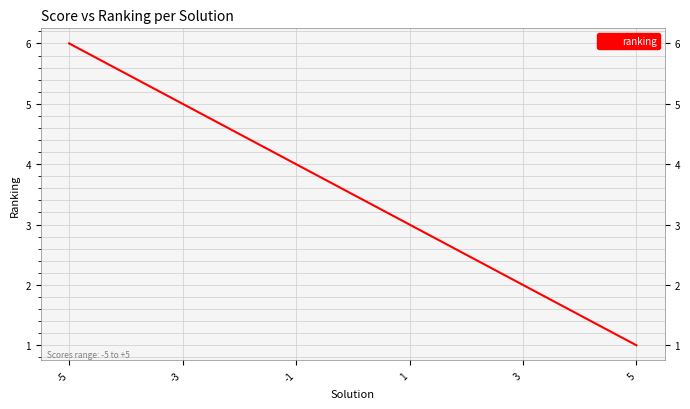

Is it true that the value at -5 is 4?

False